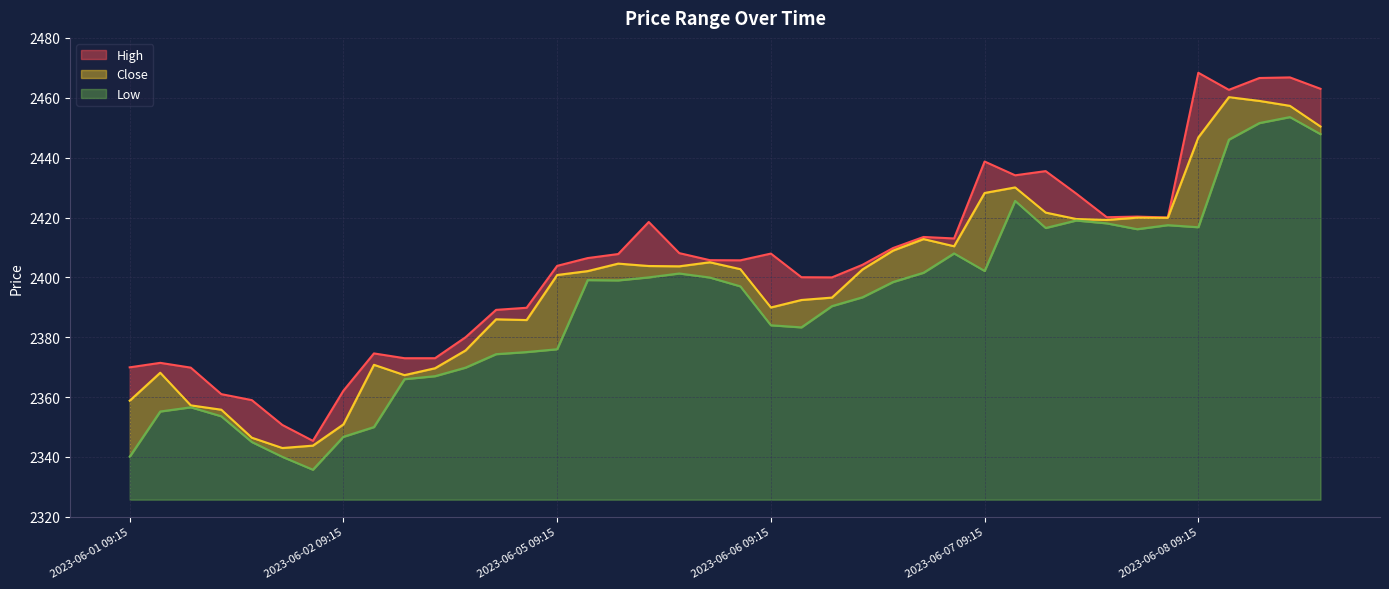

Where is Close nearest to the value 2401?

2023-06-05 09:15